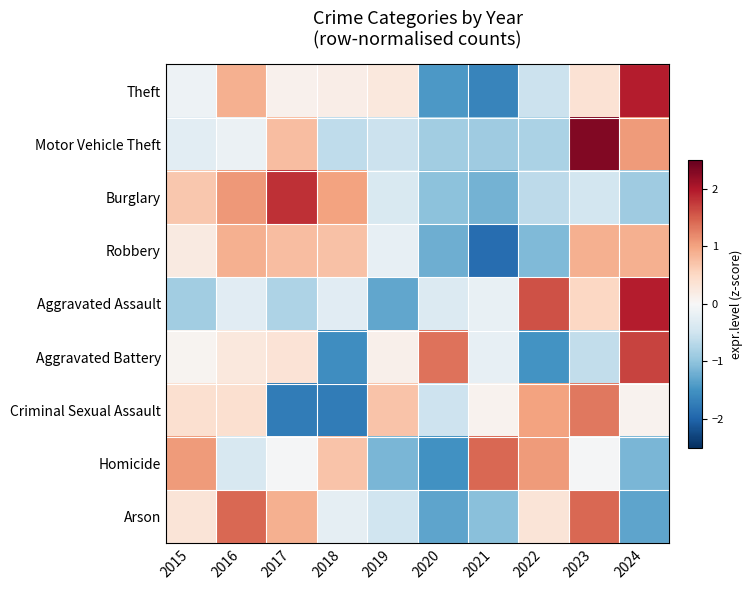

Count the number of data series in this chart.

9